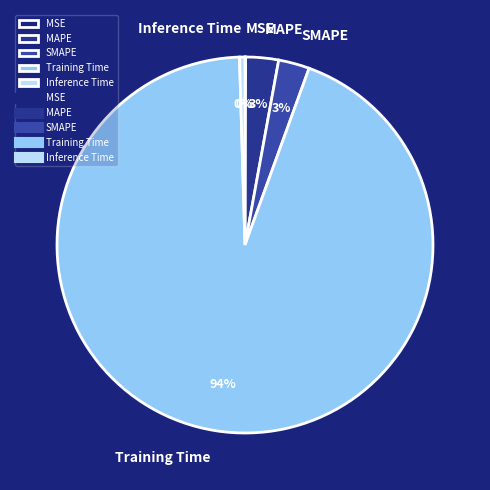

Which slice is the largest?

Training Time